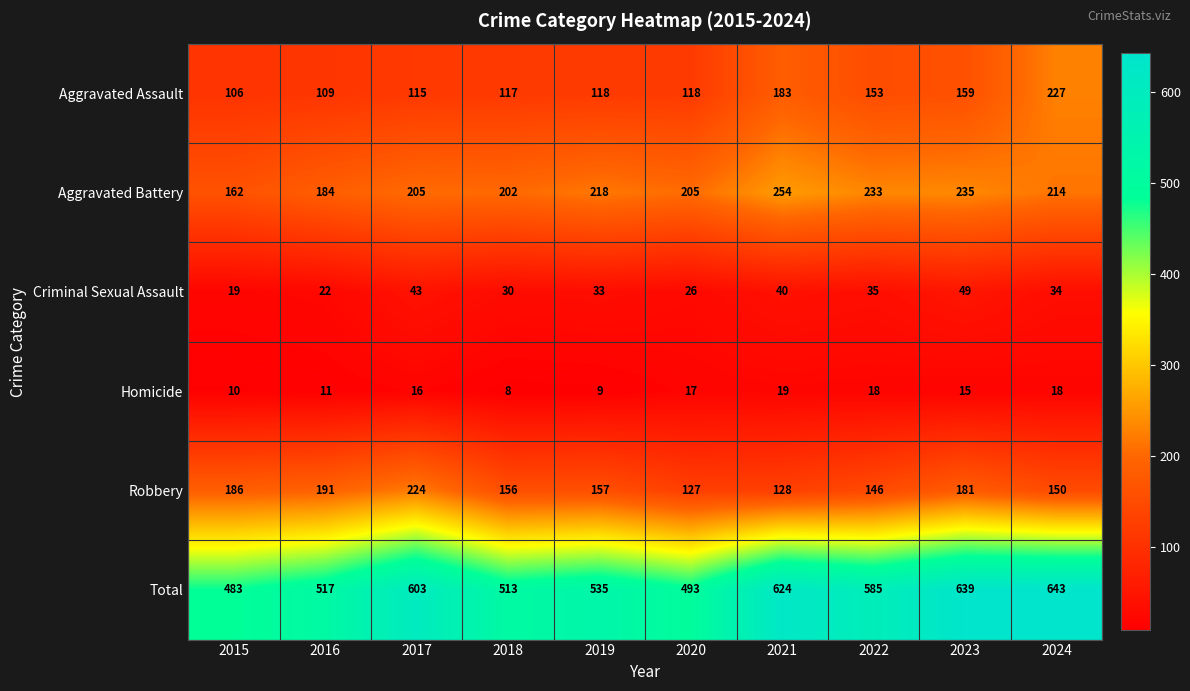

At which label is Robbery closest to 175?

2023